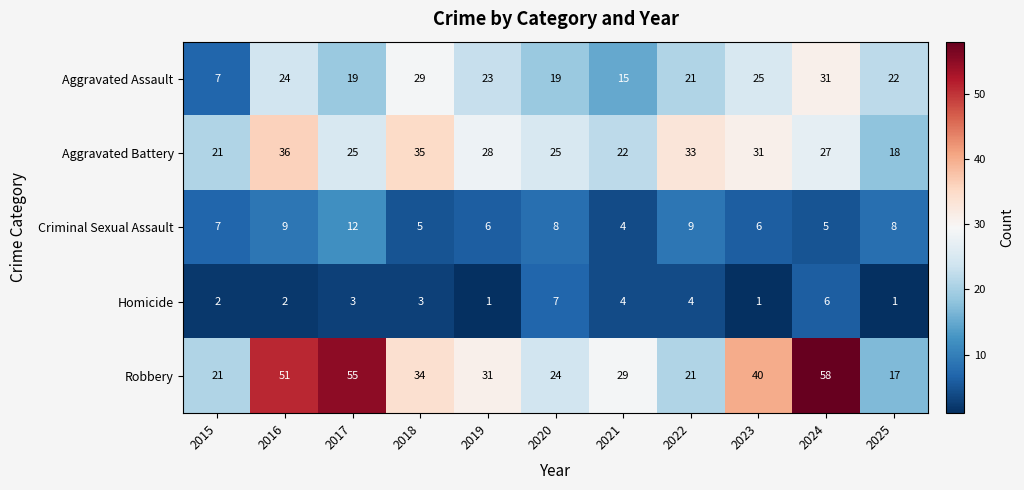

How many Criminal Sexual Assault values are between 5 and 9?

9